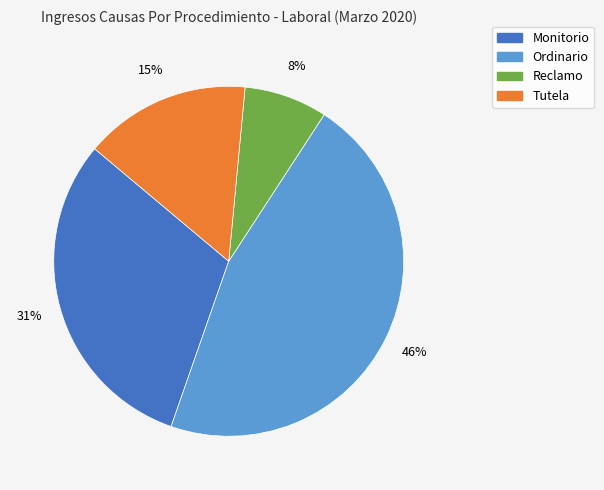

How many slices are in this pie chart?

4